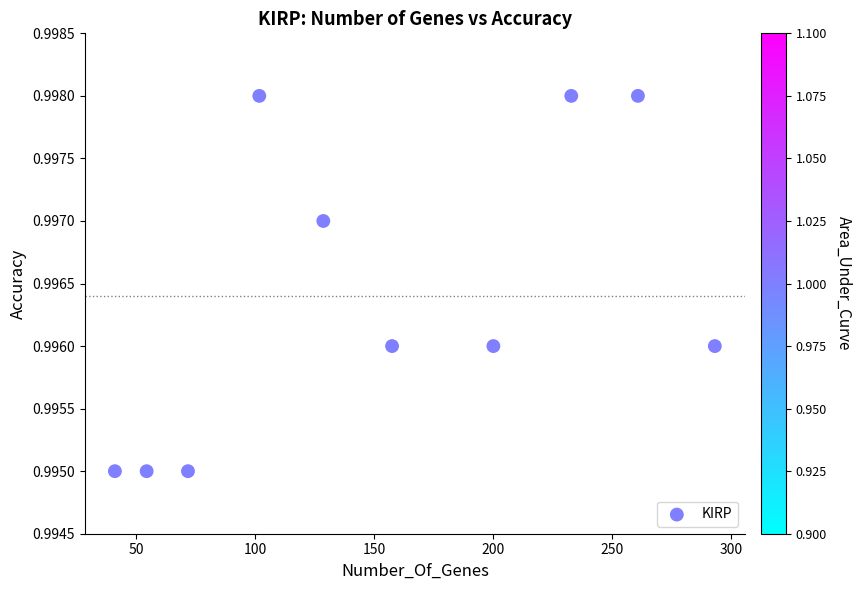

What is the average X value?

154.1